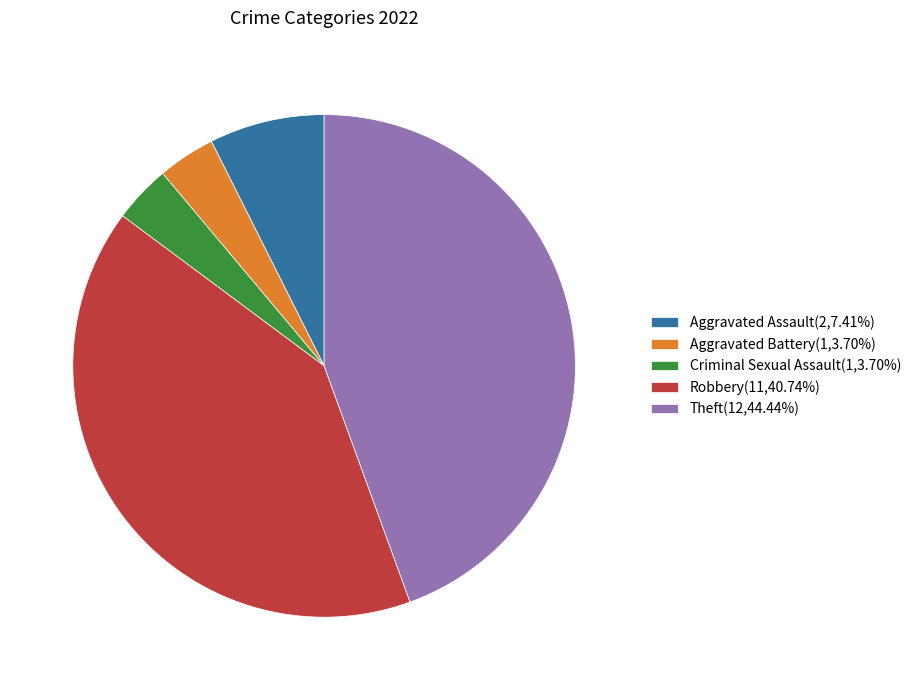

Which slice is the largest?

Theft